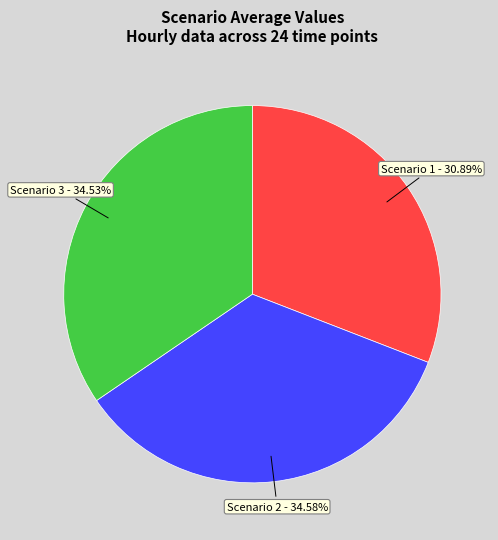

Is Scenario 3 the majority of the pie?

No